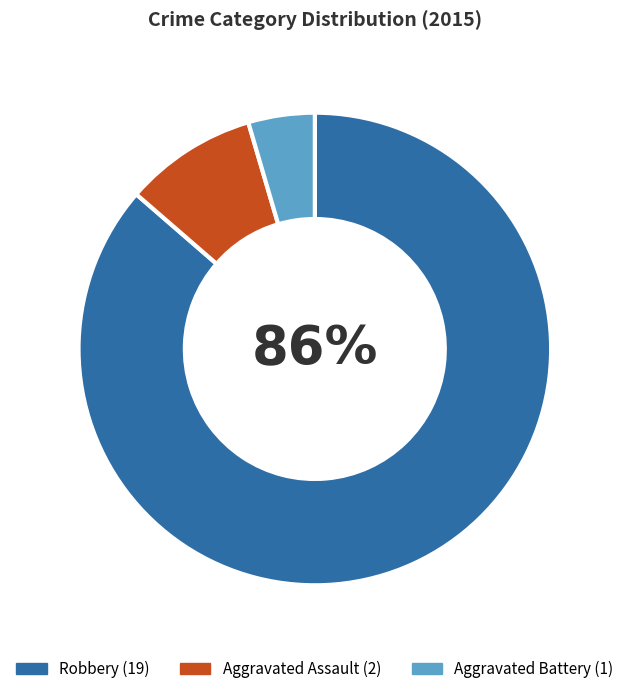

What percentage is the Aggravated Assault slice, to the nearest percent?

9%